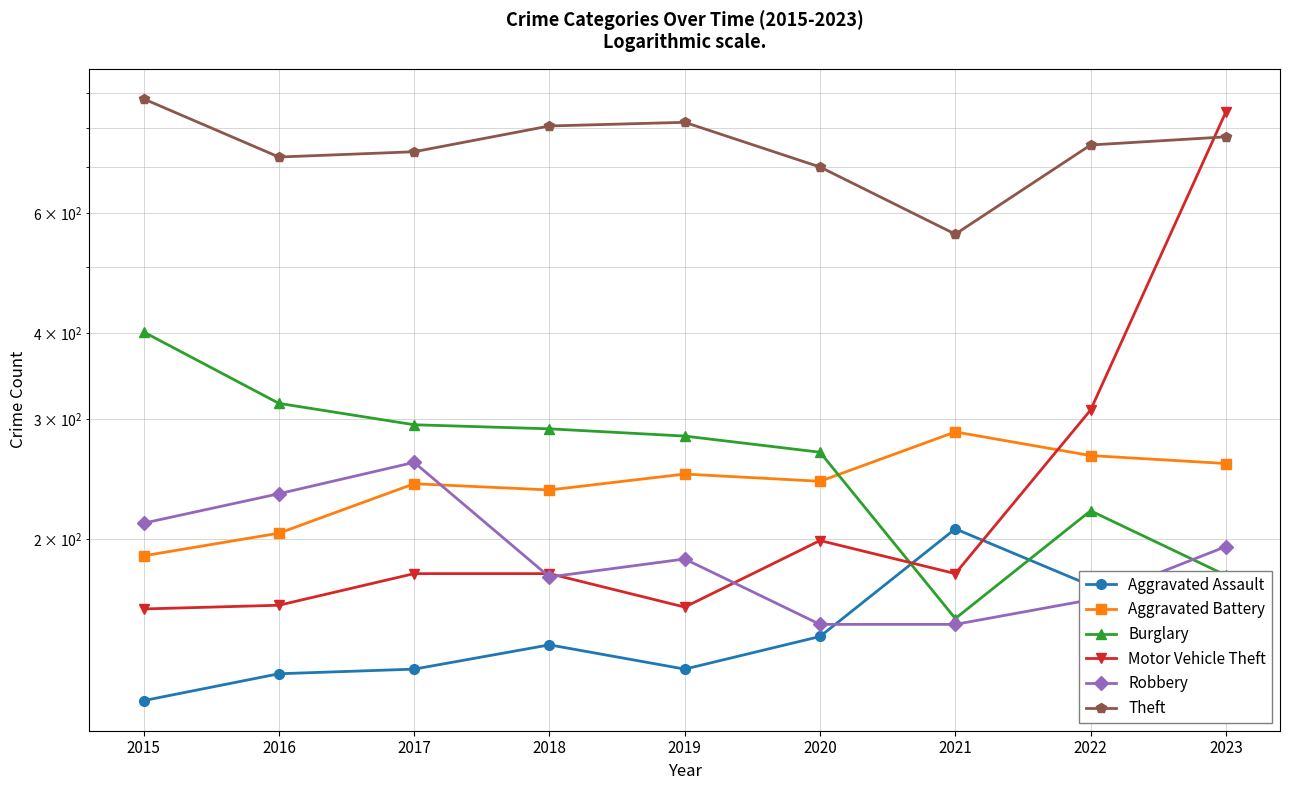

What are all the series names shown in the legend?

Aggravated Assault, Aggravated Battery, Burglary, Motor Vehicle Theft, Robbery, Theft